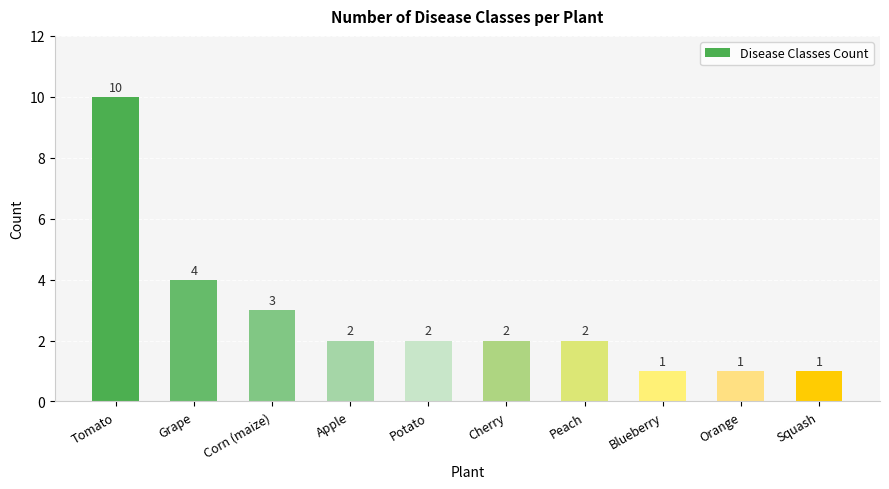

Reading left to right, what are all the values shown in this chart?

10	4	3	2	2	2	2	1	1	1